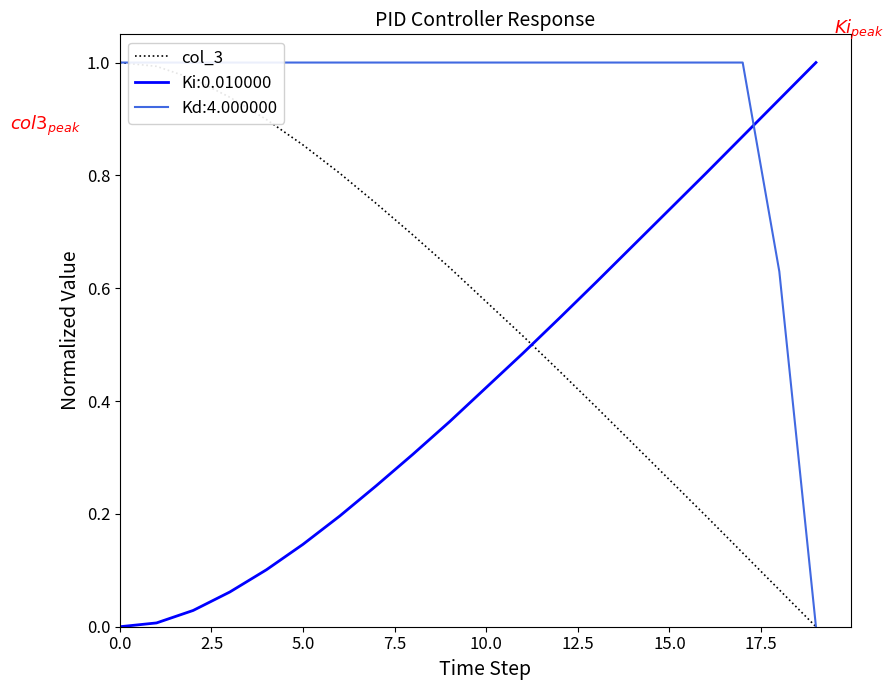

Is this an area chart (filled region under the line)?

No